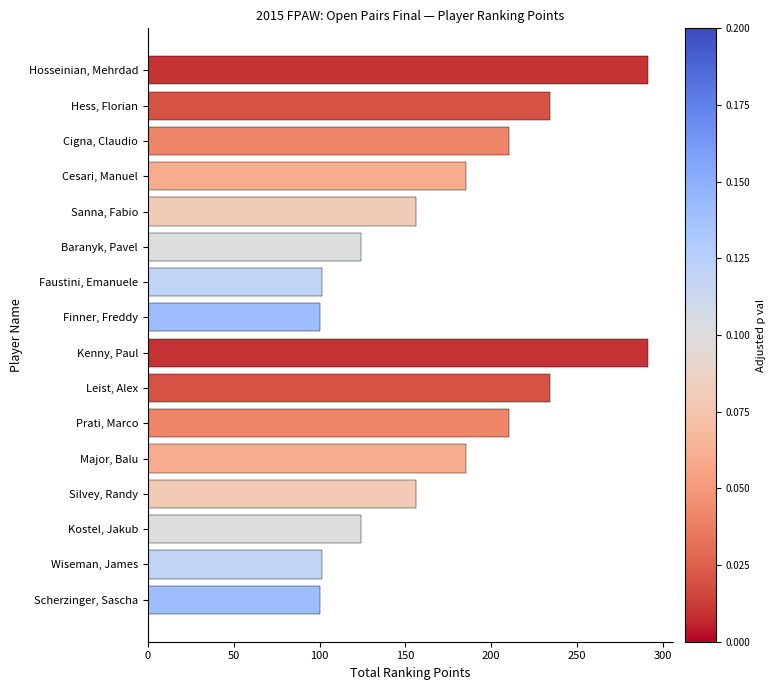

The value at Finner, Freddy is 100.5. True or false?

True